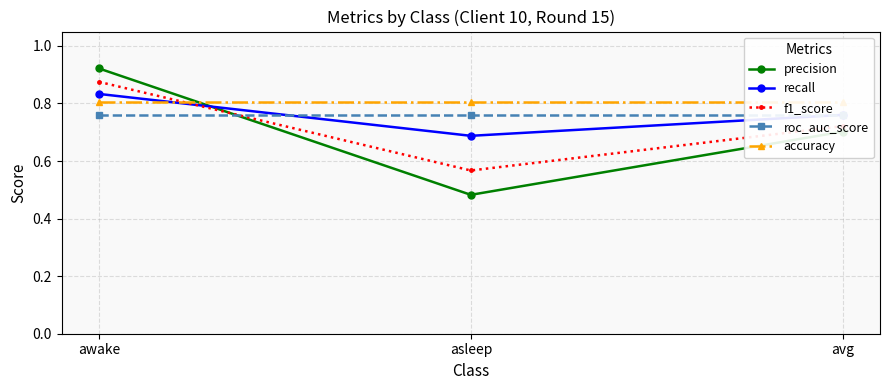

What is the difference between the highest and lowest values at asleep?

0.3